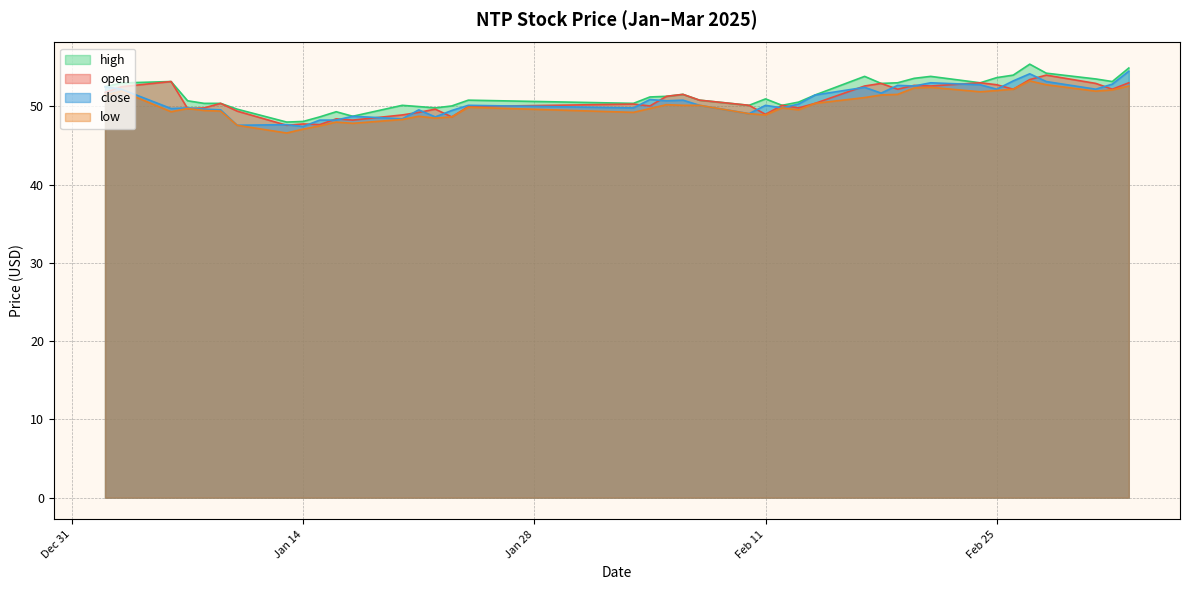

Which label corresponds to the largest value in the chart?

2025-02-27